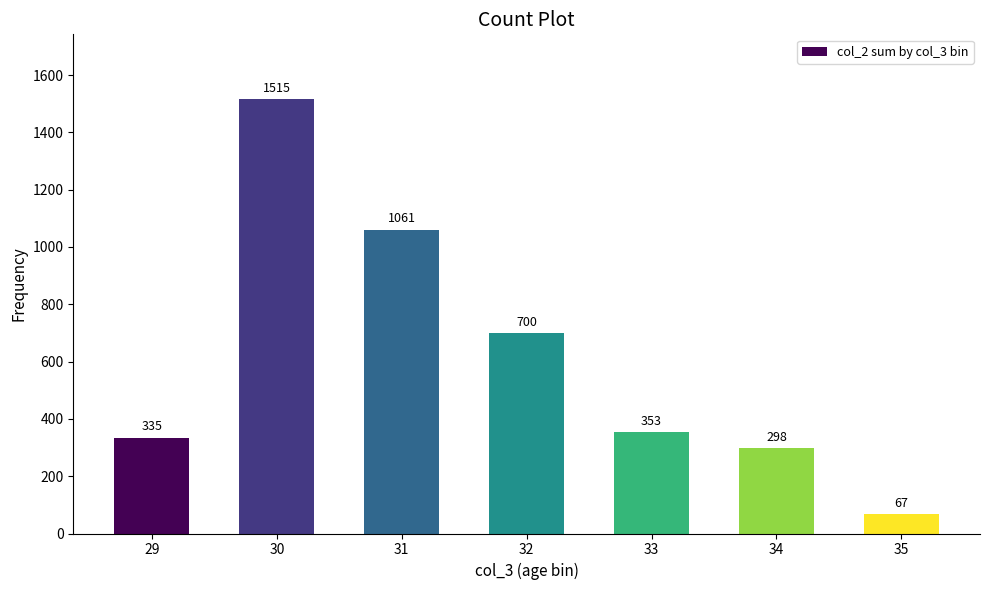

Where is the data nearest to the value 791?

32